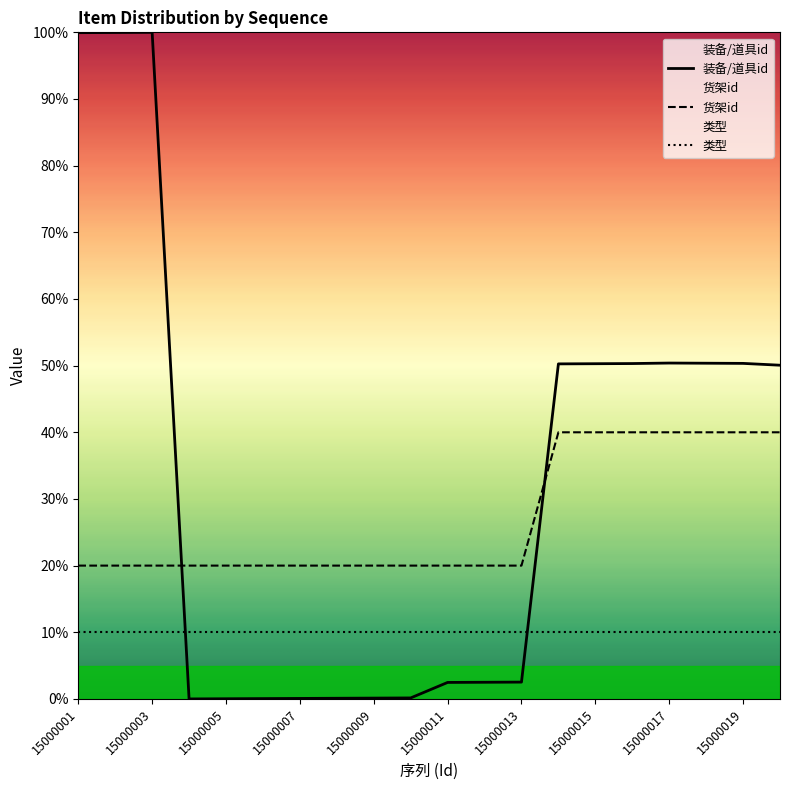

What is the value of the 货架id point at the 20th from the left?

40.0